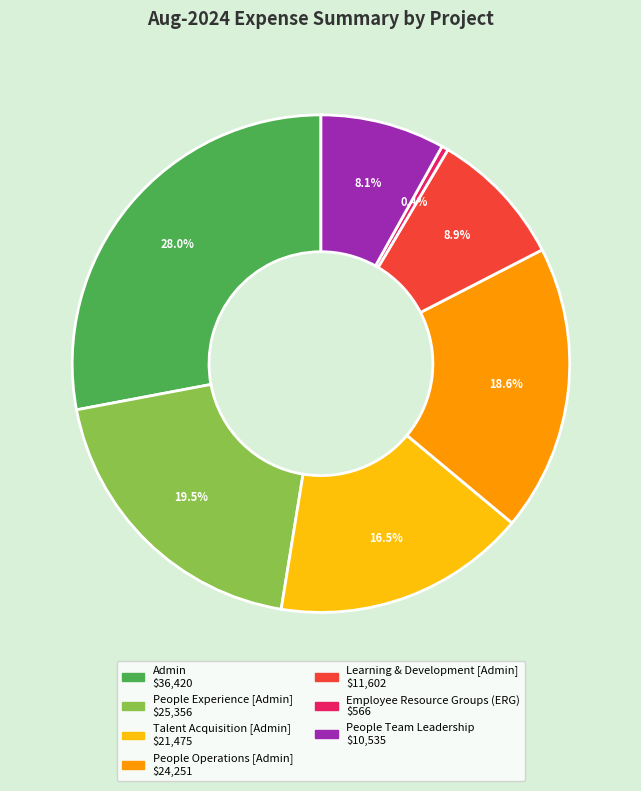

Combined, do Learning & Development [Admin] and Admin account for over 50%?

No